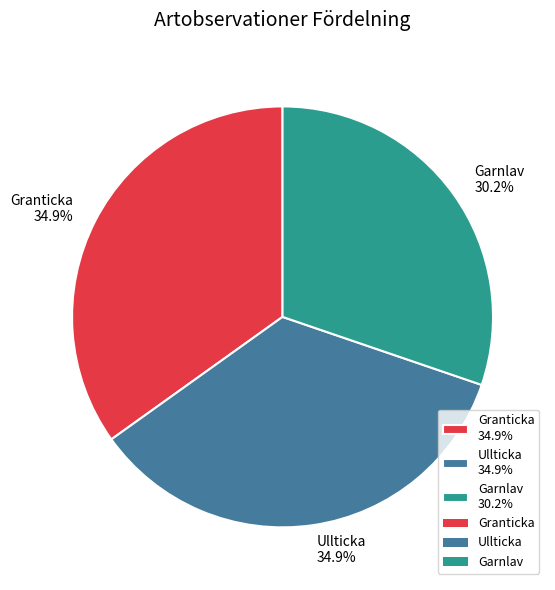

Does any single category account for the majority?

No